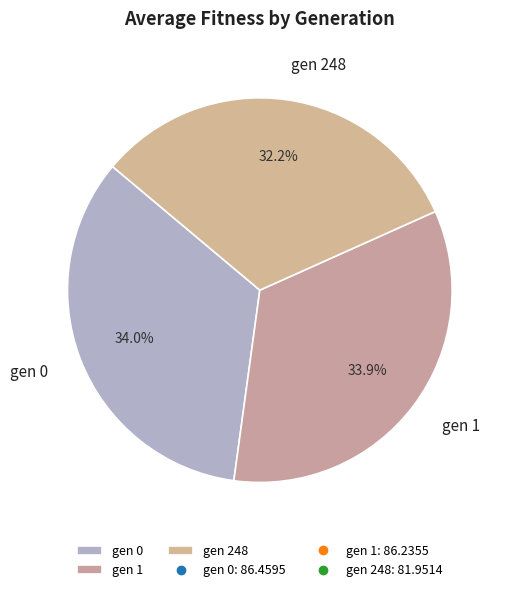

Which has a higher value, gen 0 or gen 248?

gen 0